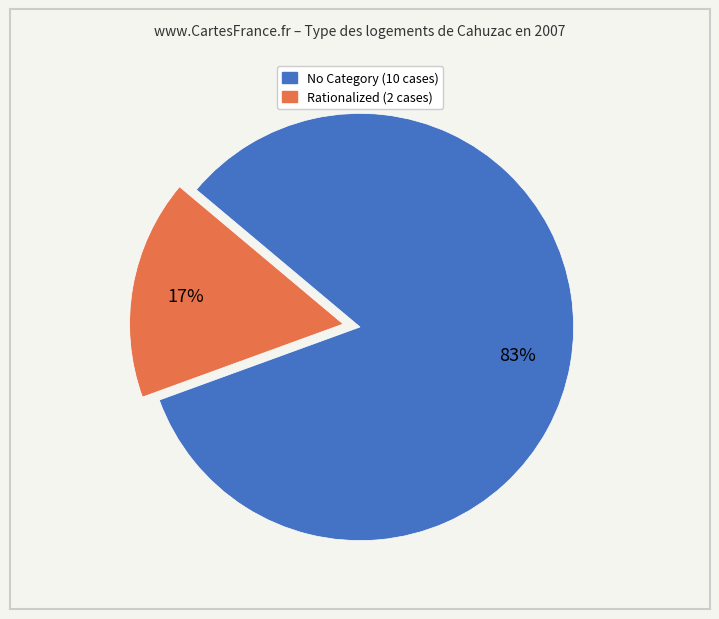

Is there any slice that represents more than half of the pie?

Yes